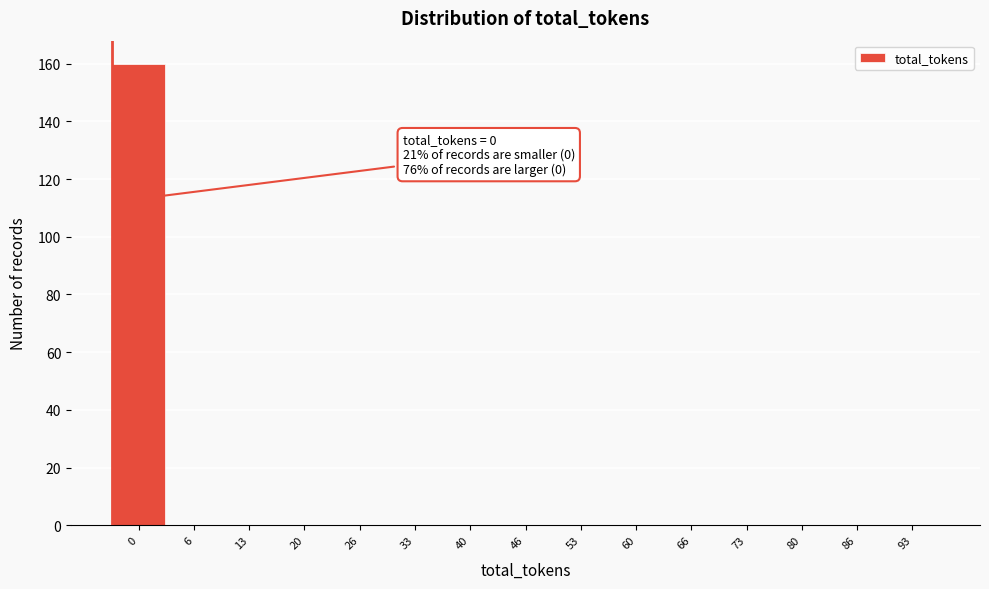

Reading left to right, list all the values displayed in this chart.

0=160	6=0	13=0	20=0	26=0	33=0	40=0	46=0	53=0	60=0	66=0	73=0	80=0	86=0	93=0